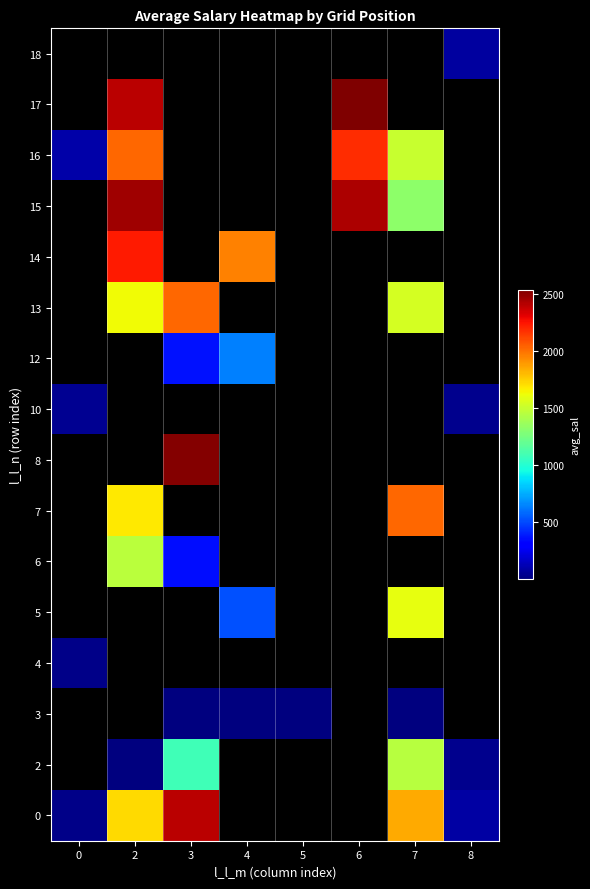

At 2, list the series in order from smallest to largest.

16, 18, 2, 6, 13, 7, 0, 14, 17, 15, 12, 10, 8, 5, 4, 3